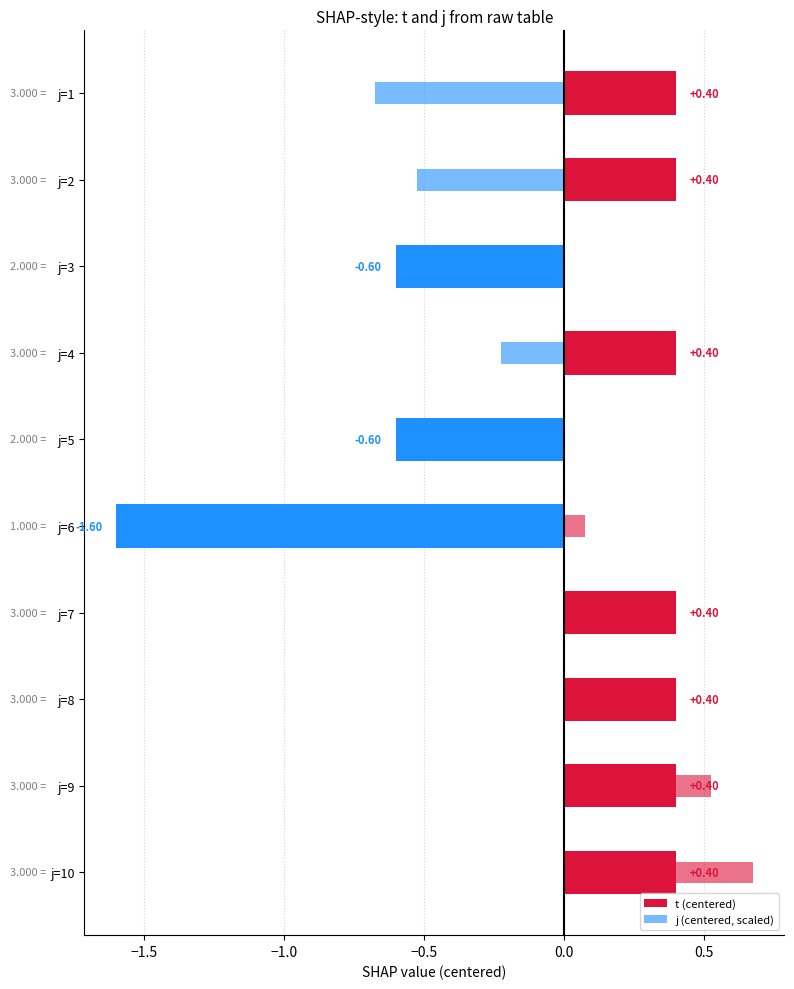

Rank the series by their average value, from highest to lowest.

j (centered, scaled), t (centered)